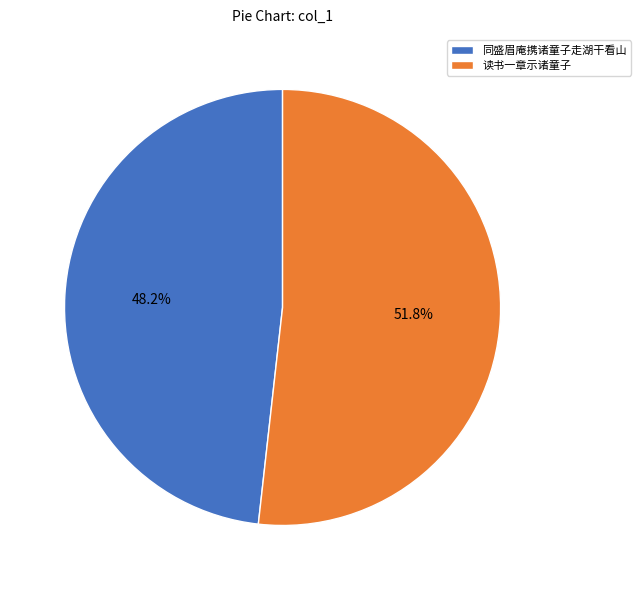

True or false: 同盛眉庵携诸童子走湖干看山 accounts for 34% of the total.

False